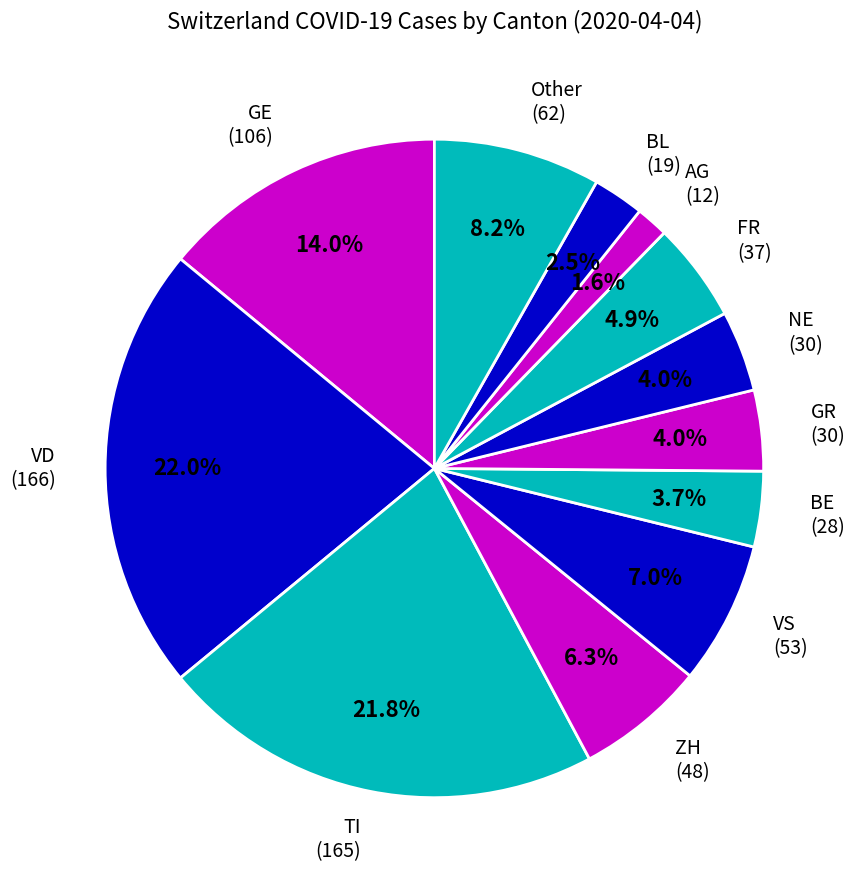

Combined, what portion of the pie is GR (30) and Other (62)?

12.2%